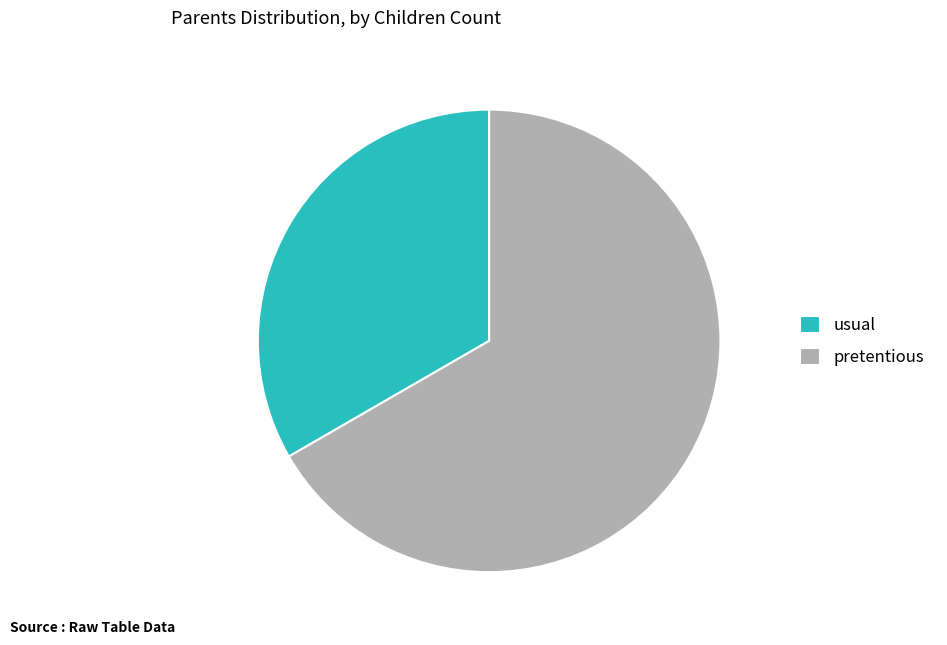

Which slice is the smallest?

usual